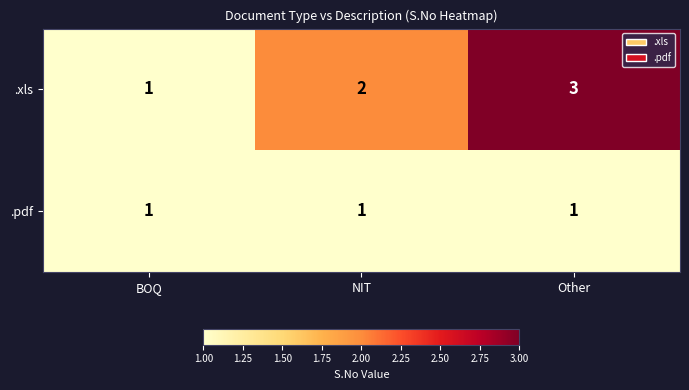

Which series has the largest range (max minus min)?

.xls